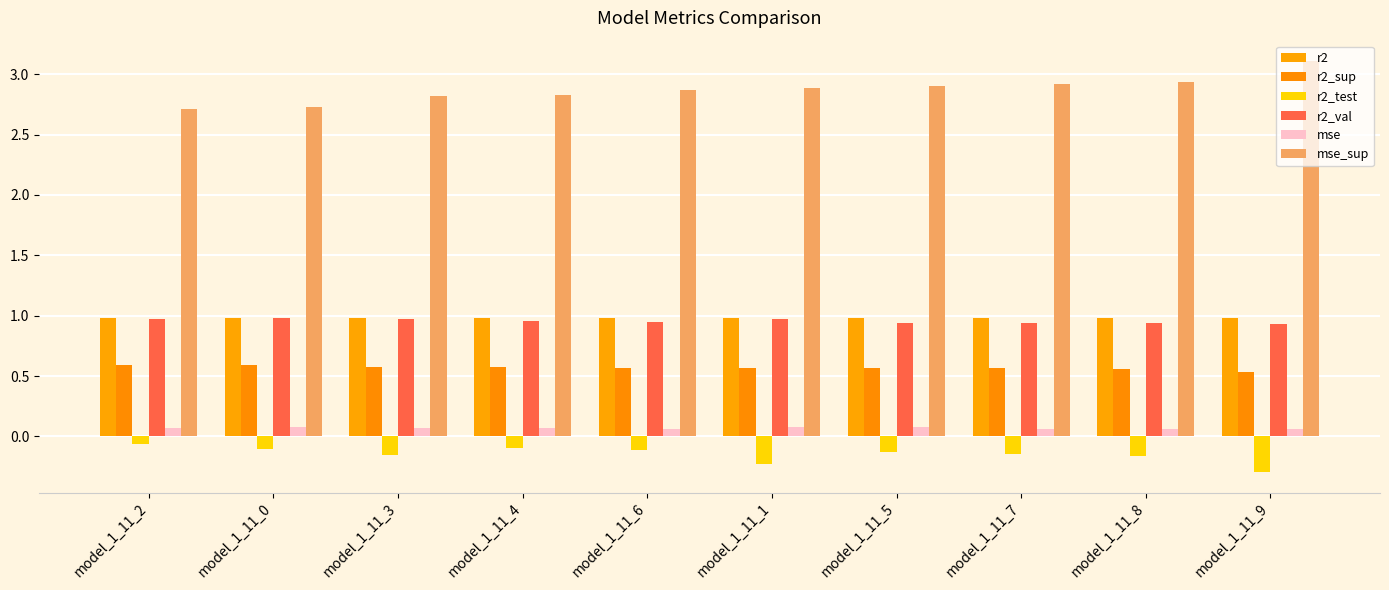

How many bars are there in total?

60